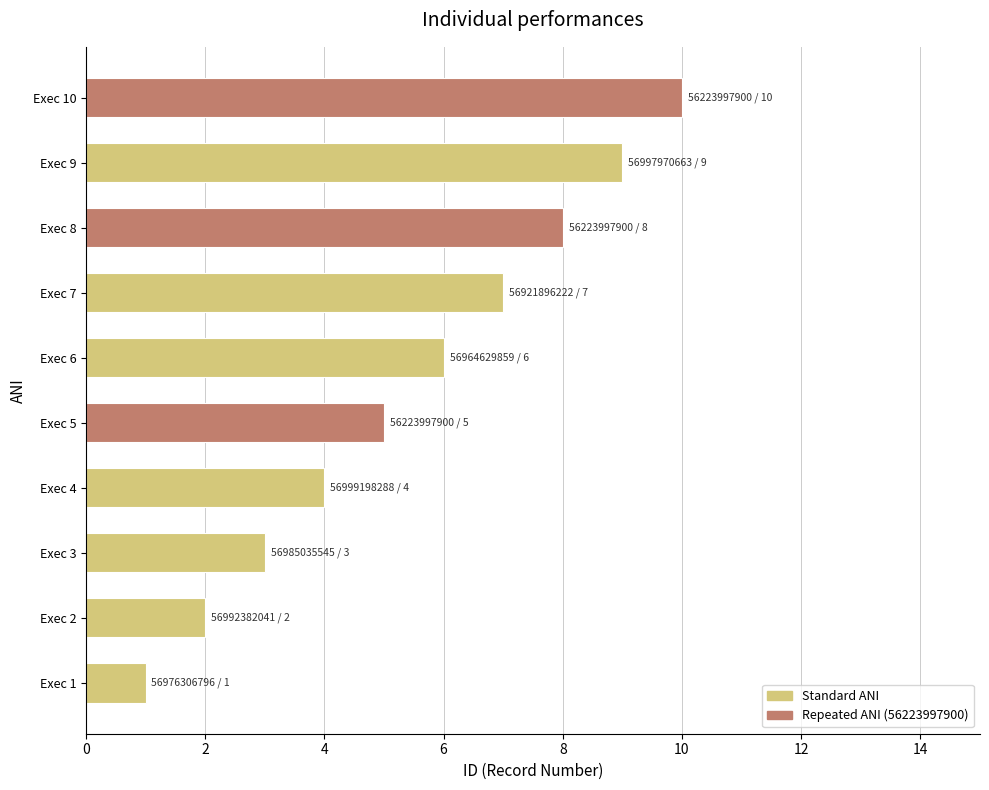

Rank the categories by value from lowest to highest.

Exec 1, Exec 2, Exec 3, Exec 4, Exec 5, Exec 6, Exec 7, Exec 8, Exec 9, Exec 10